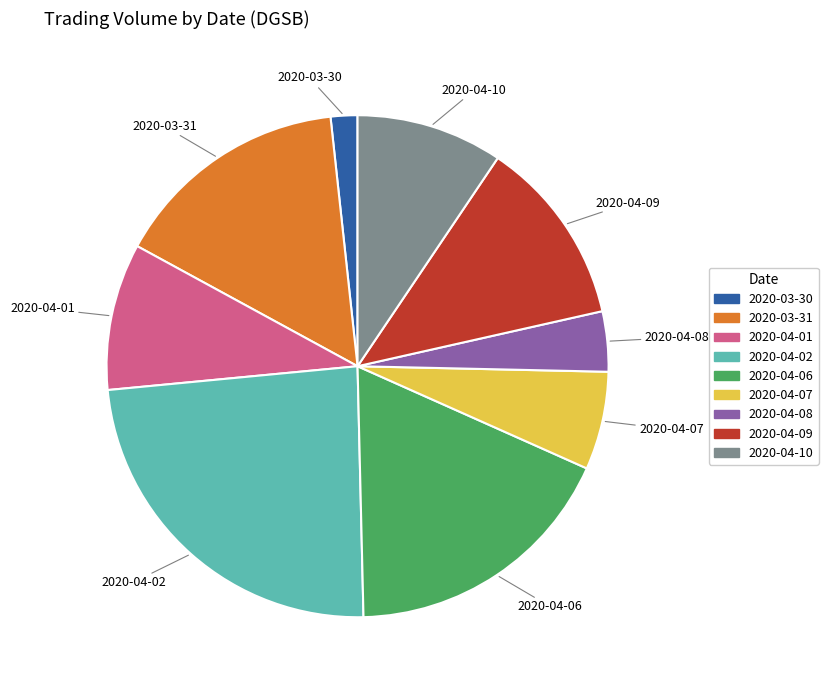

Is it true that 2020-04-07 is 1% of the pie?

False